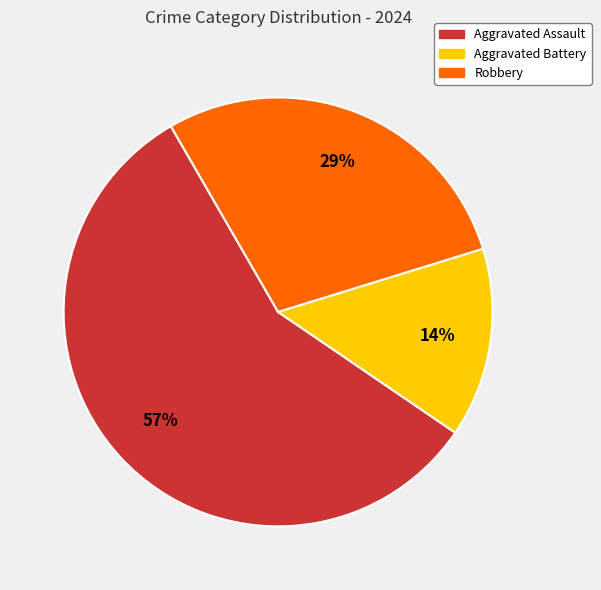

Does Aggravated Assault account for over 50% of the chart?

Yes